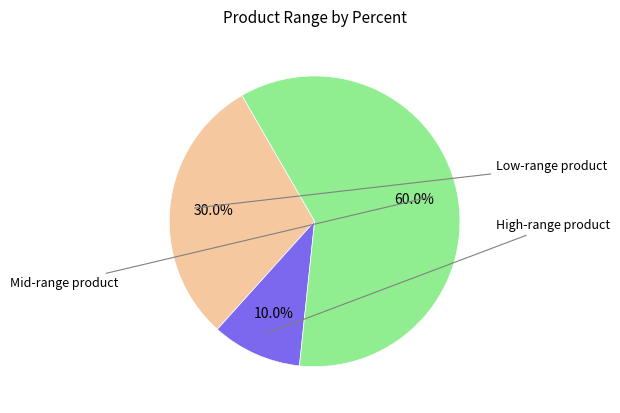

Is there any slice that represents more than half of the pie?

Yes